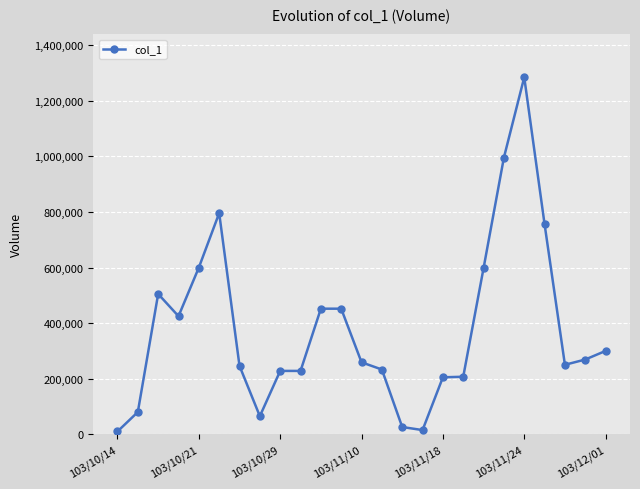

What is the average value?

379440